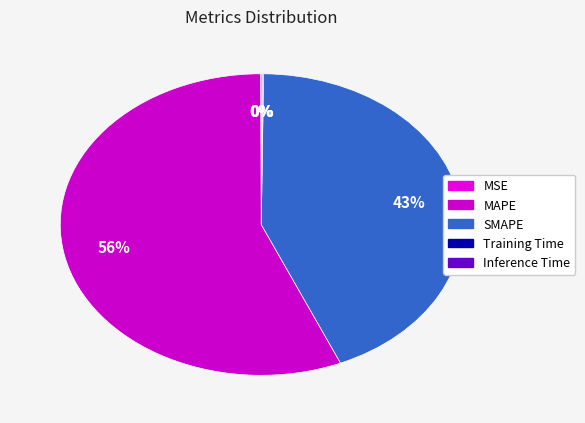

Which category has the smallest portion of the pie?

MSE